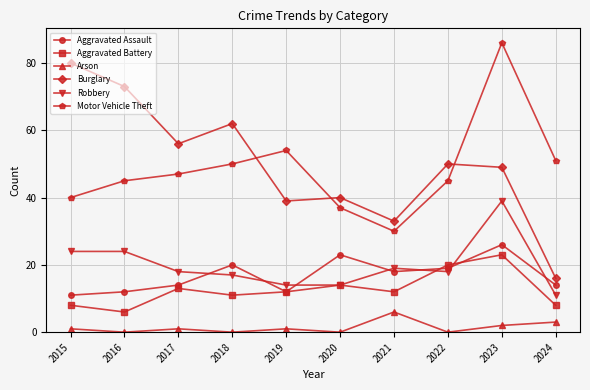

What is the greatest value displayed?

86